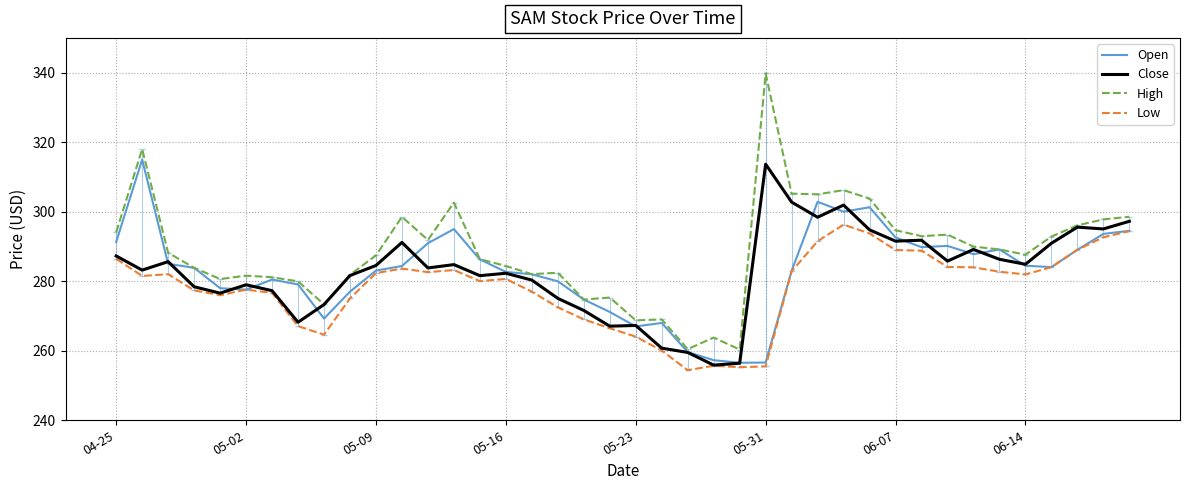

Which series has the widest spread of values?

High